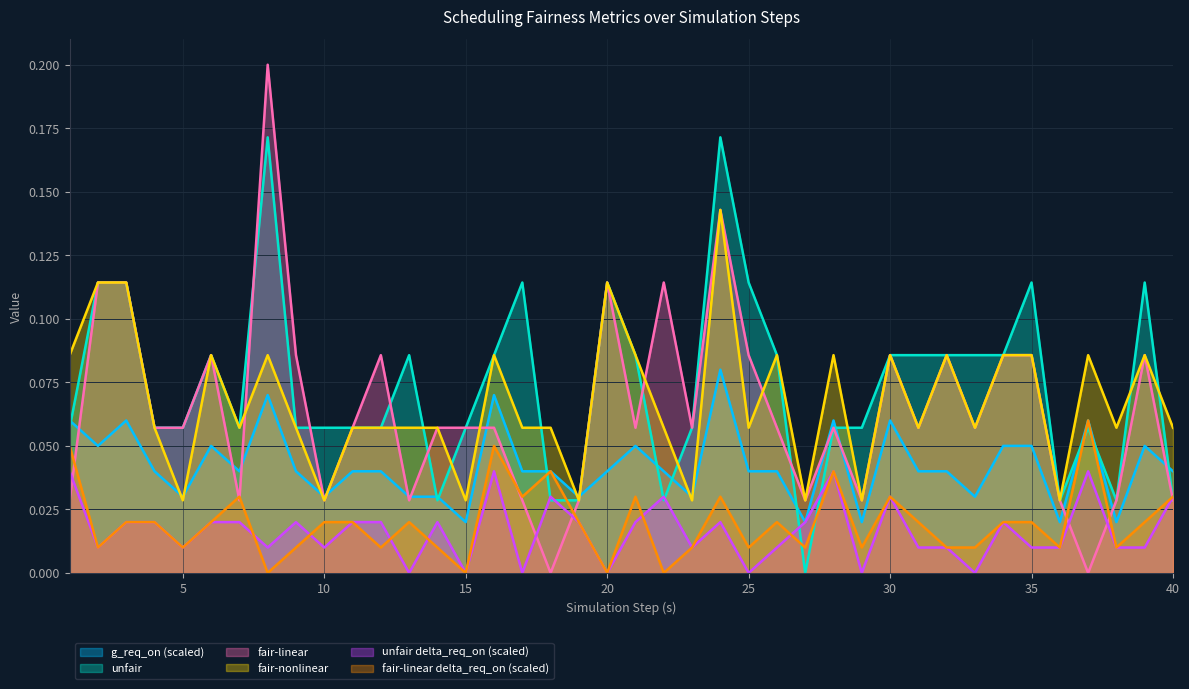

Which series has the largest range (max minus min)?

fair-linear